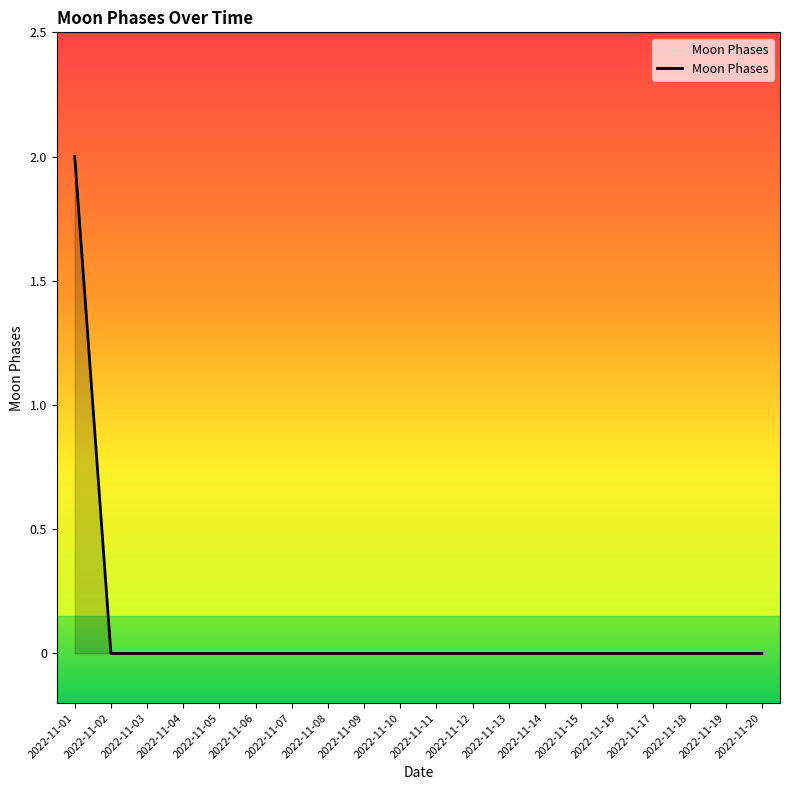

At which category does the chart reach its peak across all series?

2022-11-01